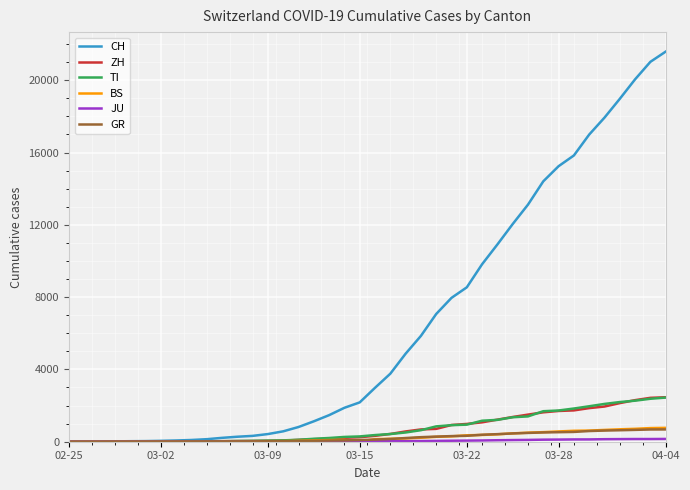

What is the greatest value displayed?

21583